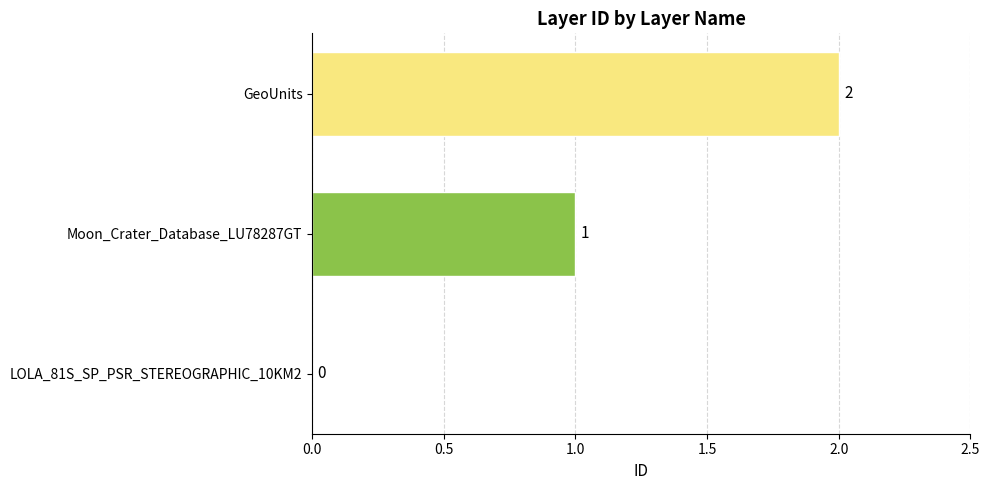

True or false: the data shows 2 at GeoUnits.

True